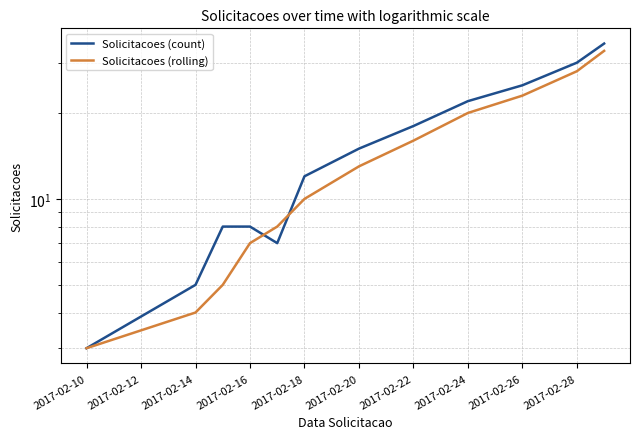

List the series in order of their peak value, highest first.

Solicitacoes (count), Solicitacoes (rolling)